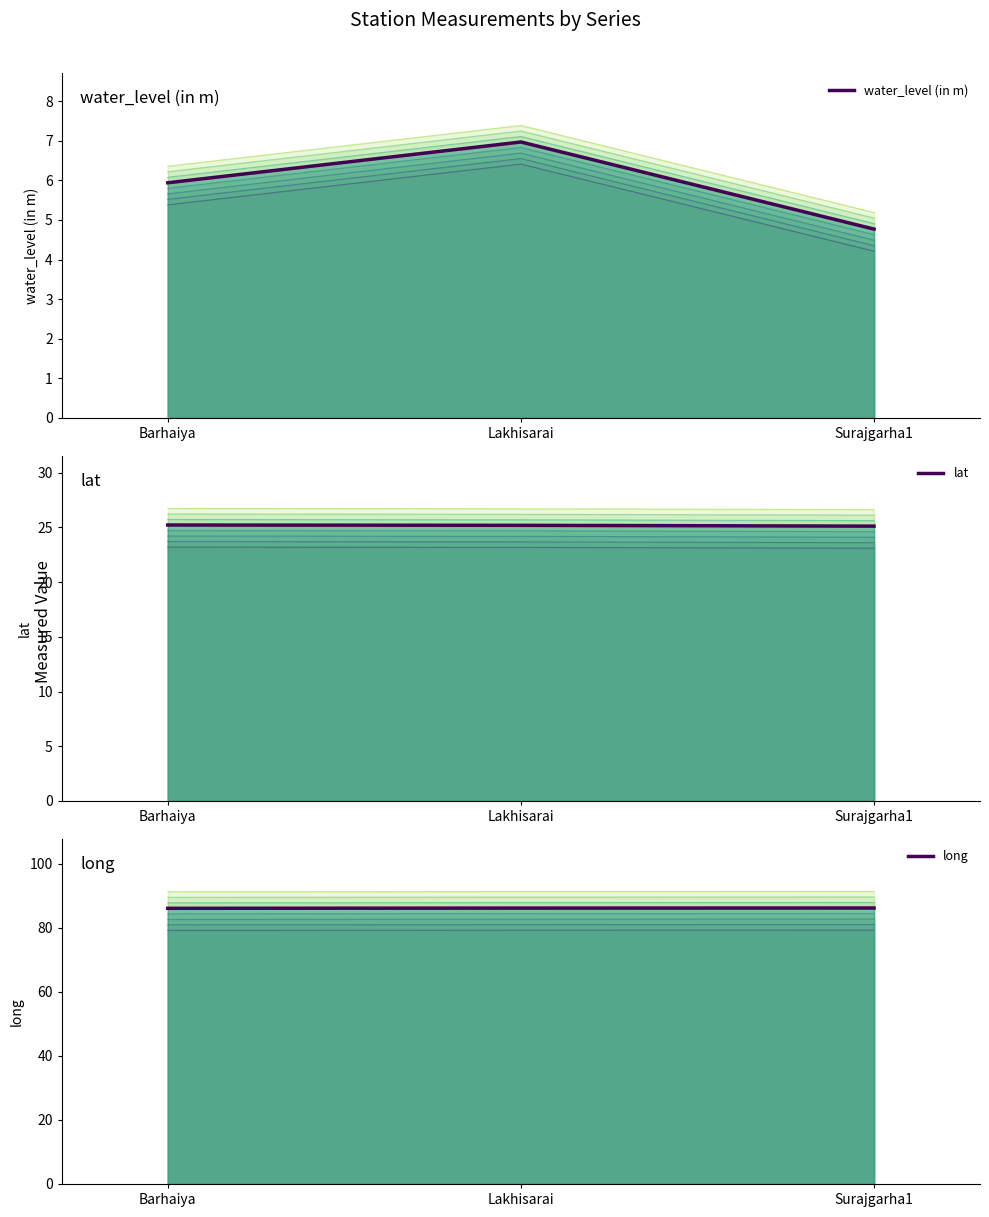

Reading left to right, transcribe all the data shown in this chart.

water_level (in m): 5.9	7.0	4.8
lat: 25.2	25.2	25.1
long: 86.0	86.1	86.1